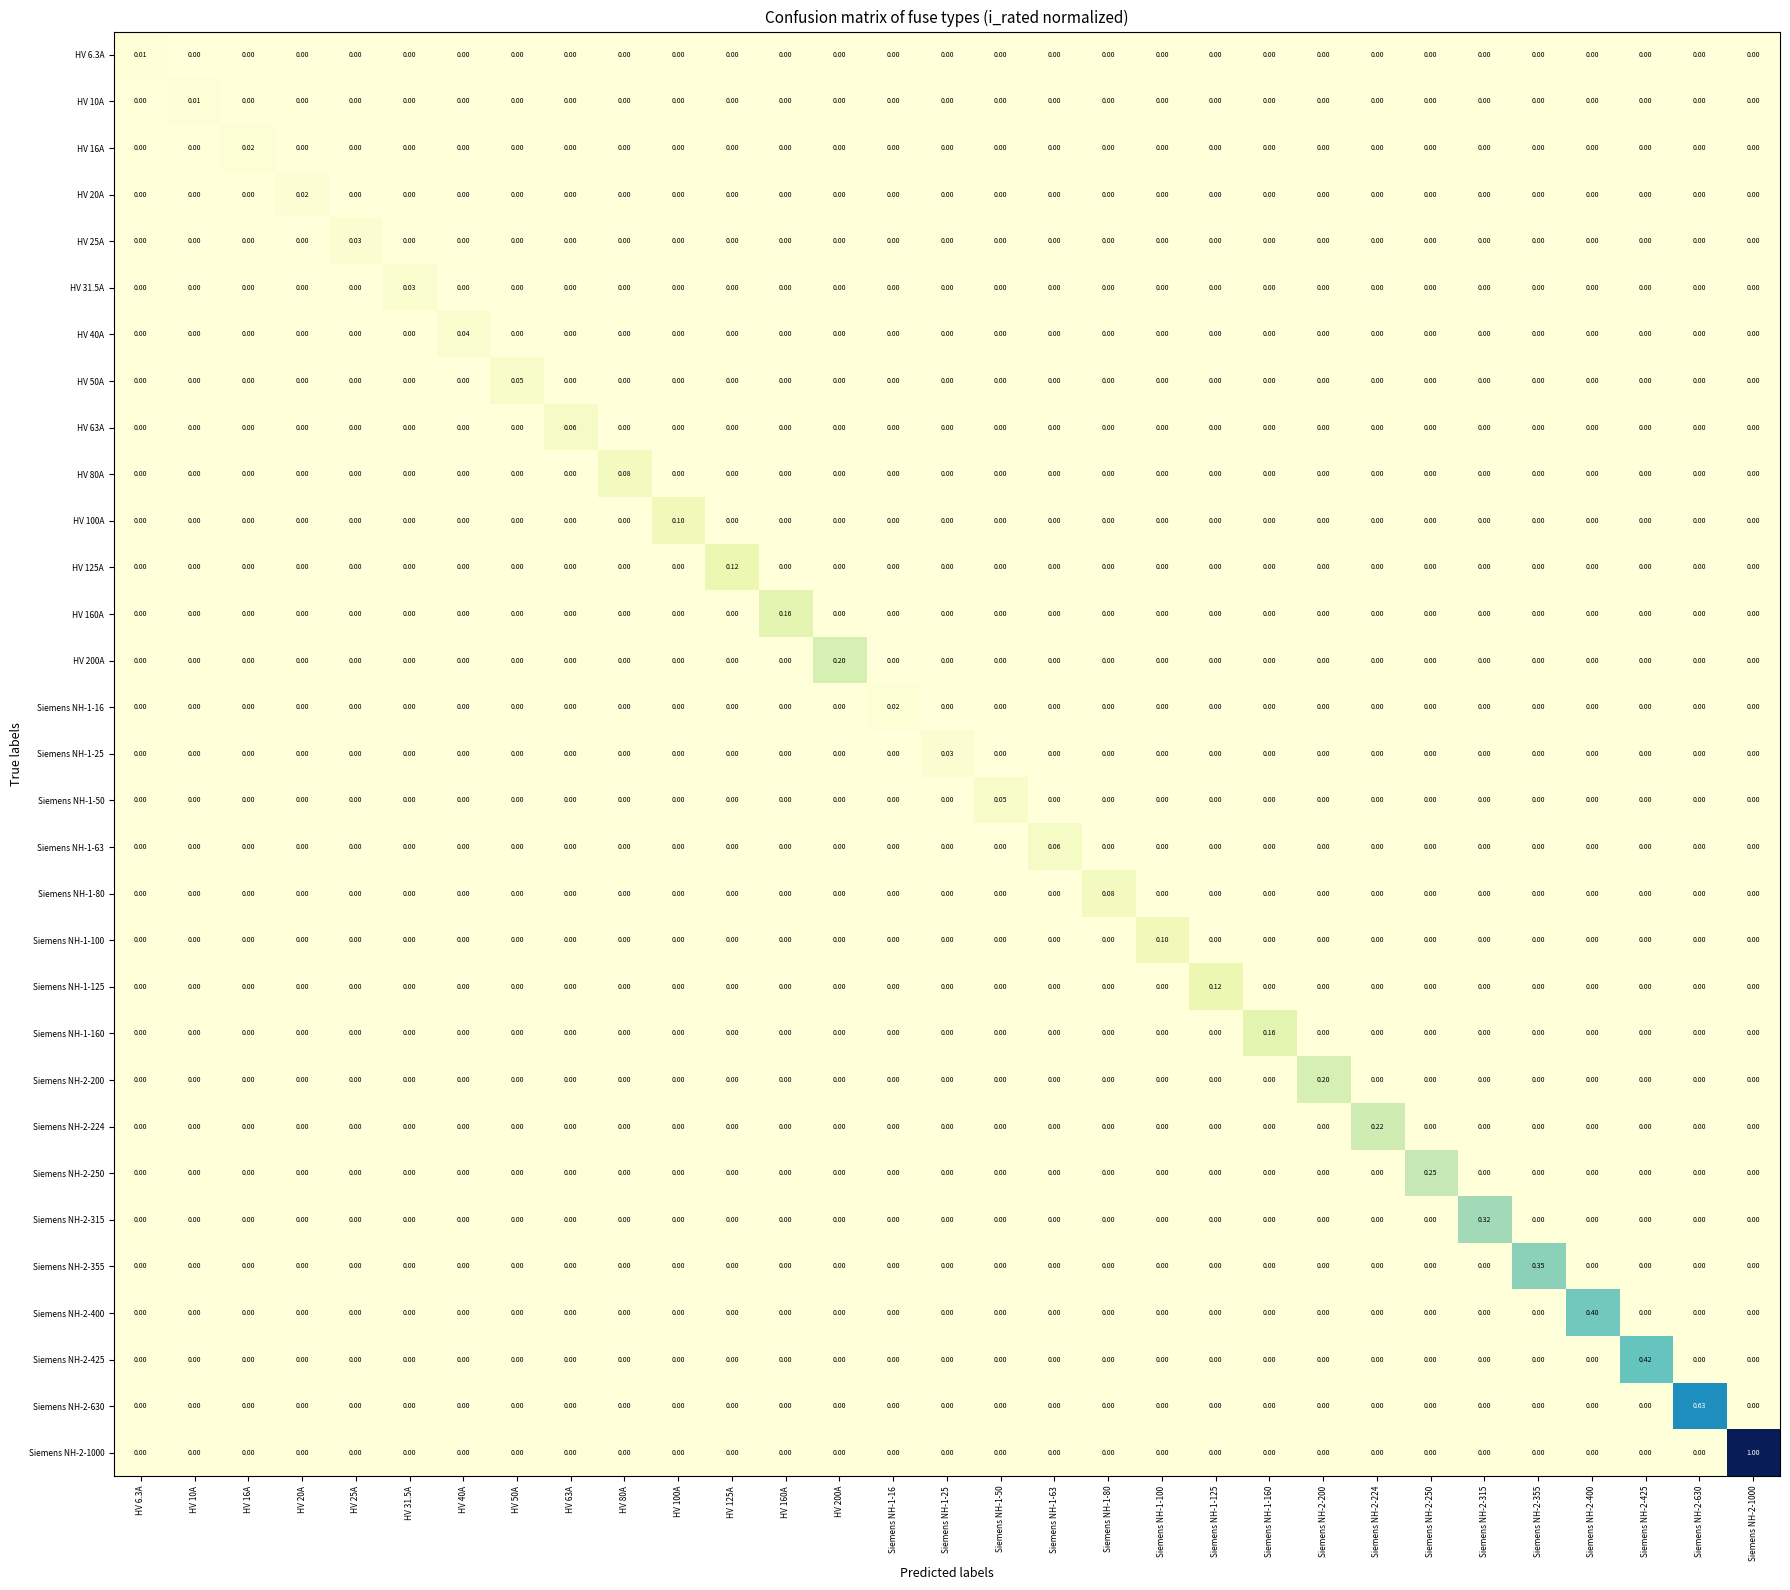

How many data points in HV 40A are above 0?

1